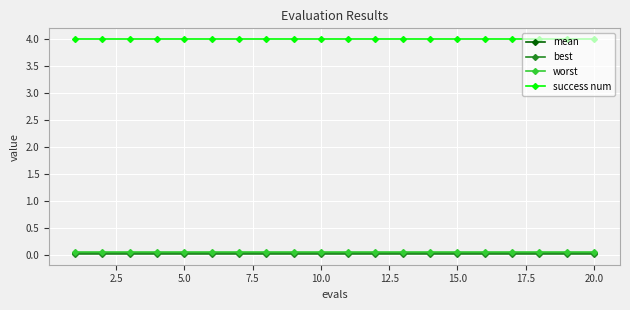

True or false: success num and worst cross at least once.

False